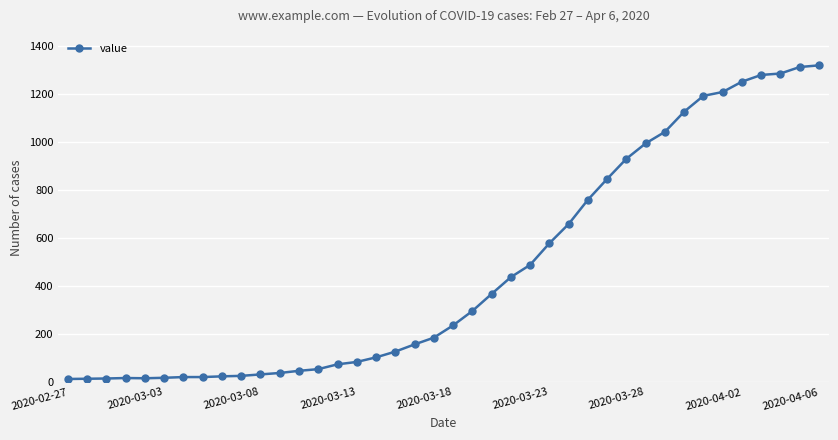

What is the maximum value shown in the chart?

1319